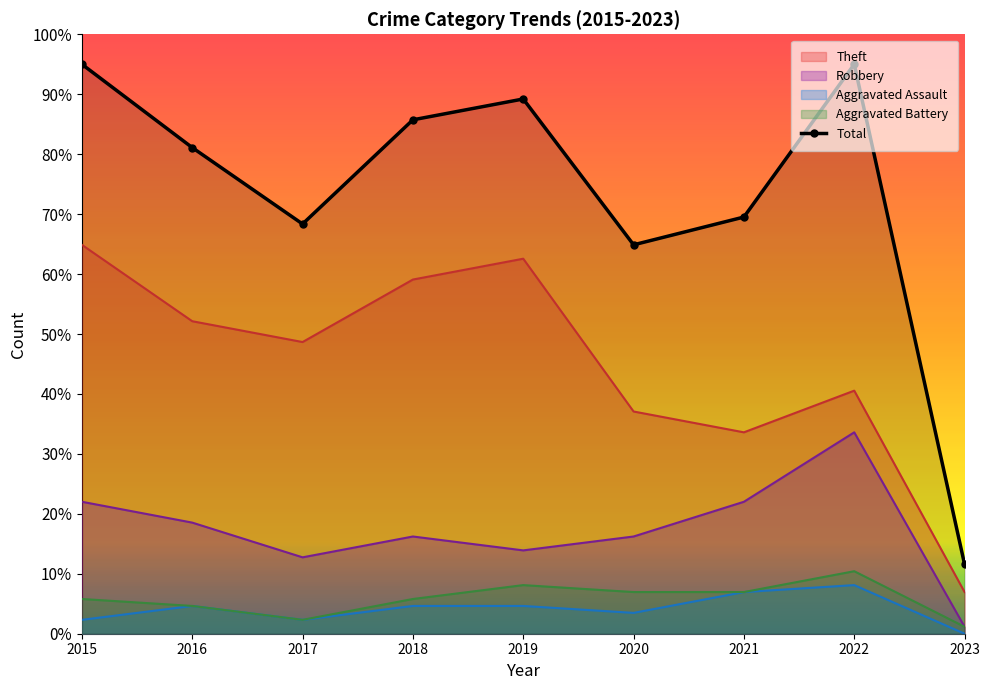

How many interior local peaks does the Robbery series have?

2